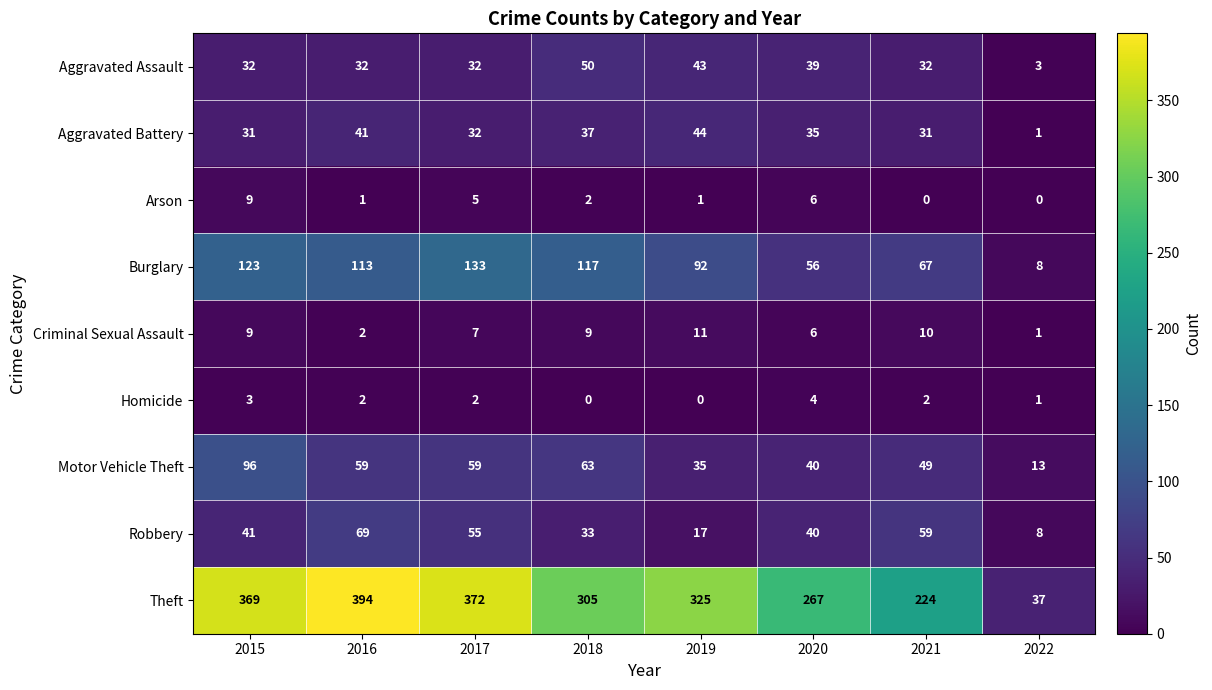

The value of Homicide at 2015 is 3. True or false?

True